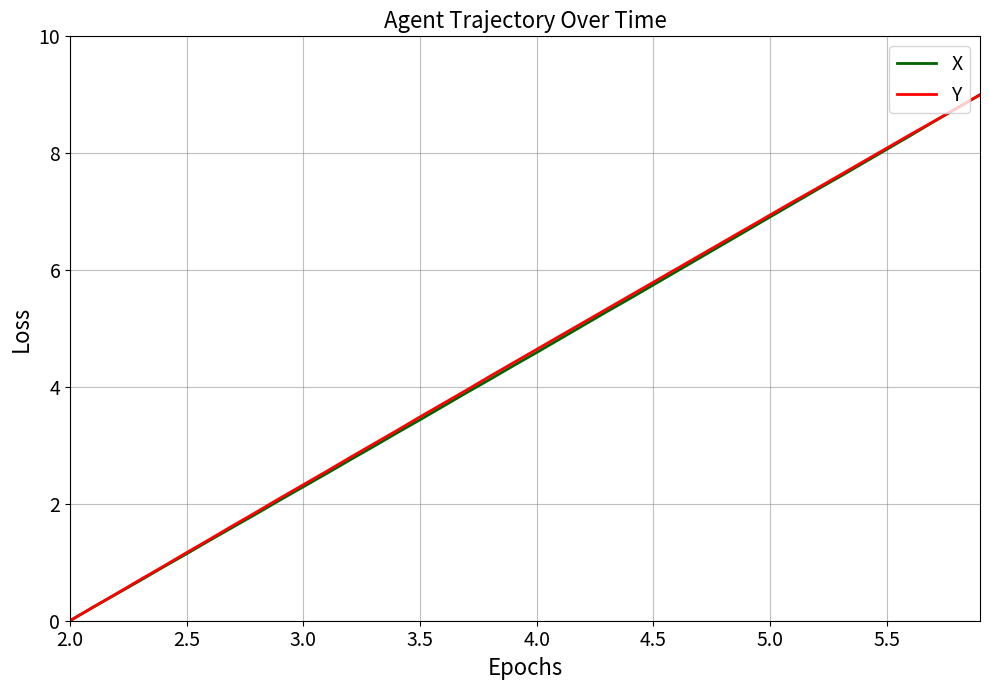

What is the difference between the maximum and minimum values in the Y series?

9.0